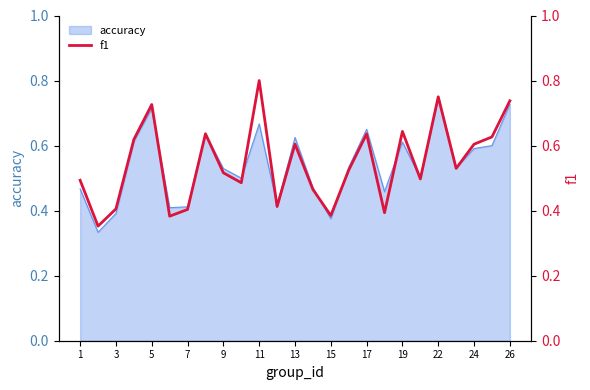

True or false: accuracy has a value of 0.6 at 15.

False